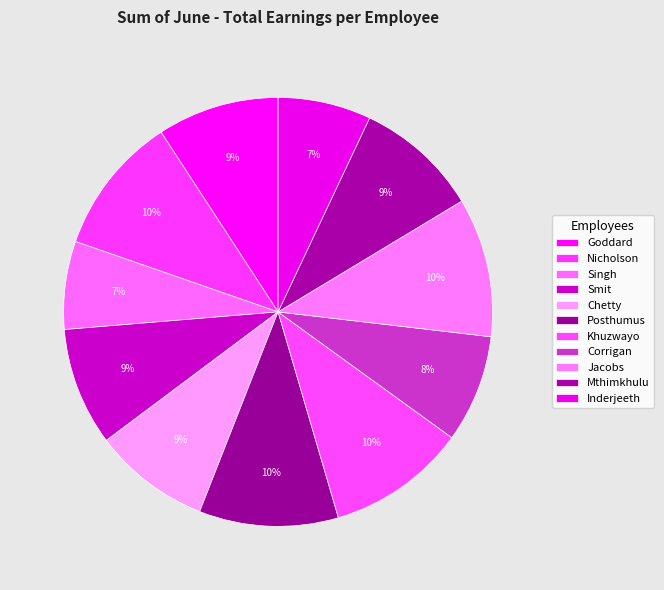

What portion of the pie excludes Smit?

91.1%